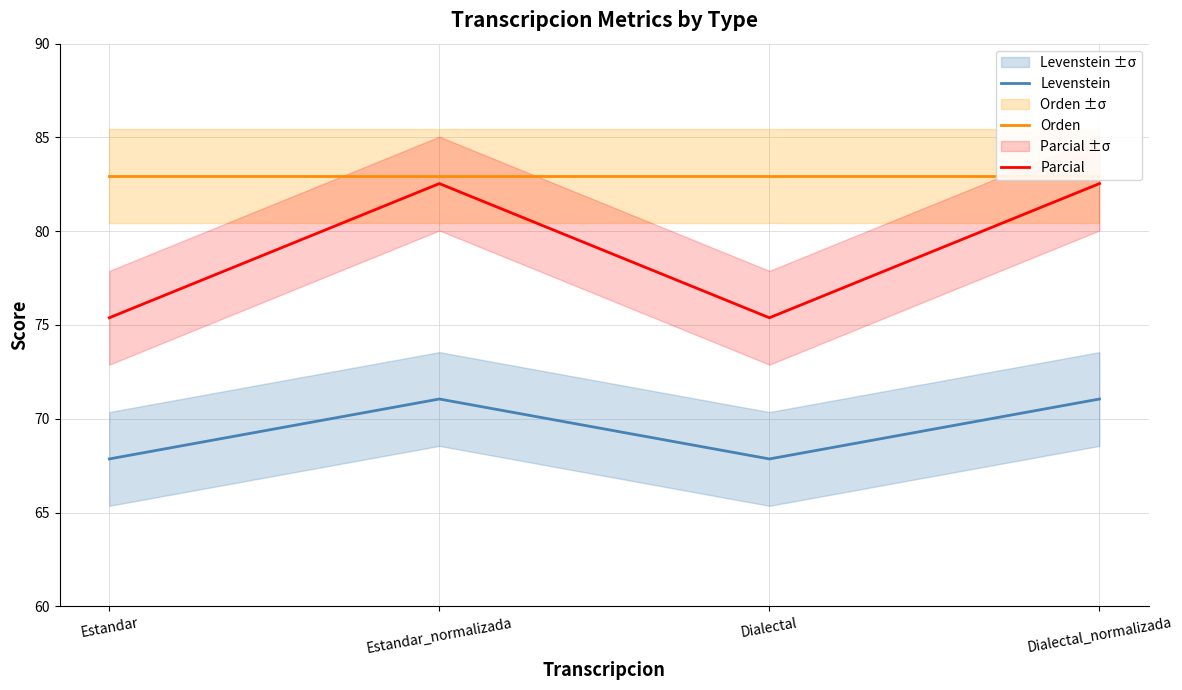

What is the total value across all series at Estandar_normalizada?

236.6